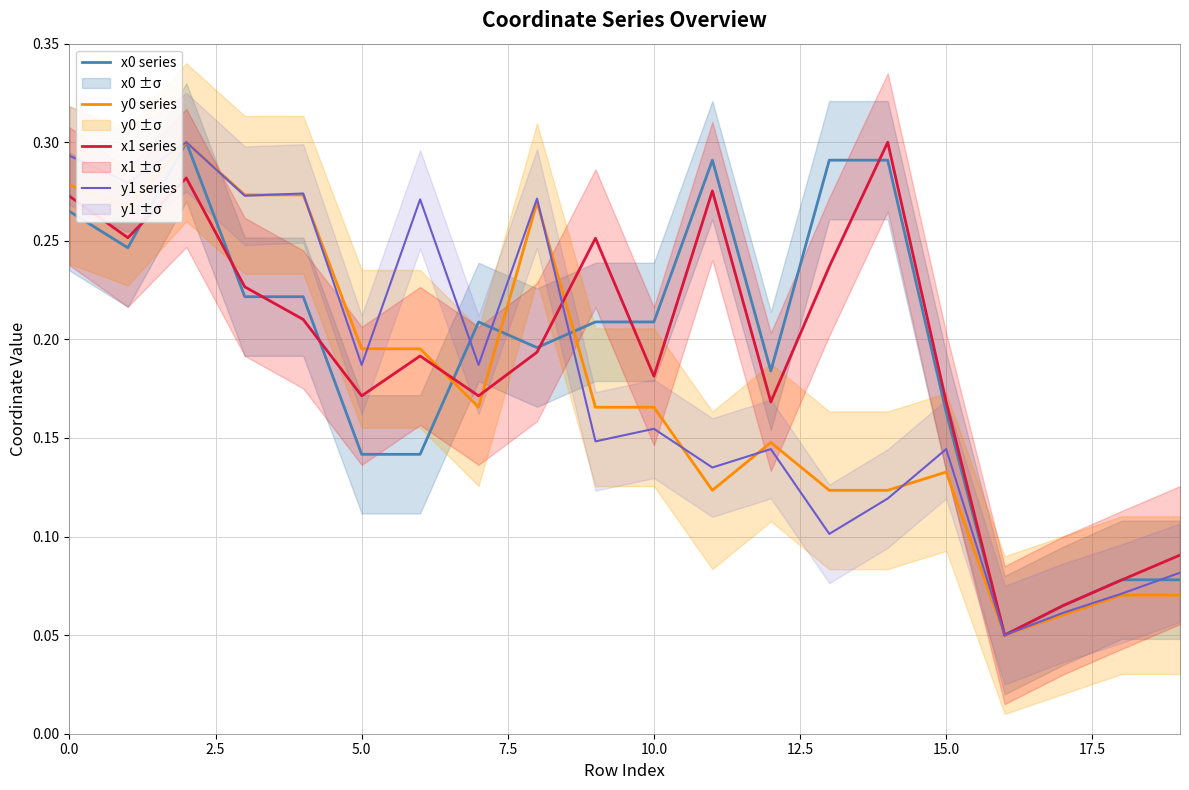

True or false: x0 series has a value of 0.1 at 0.0.

False